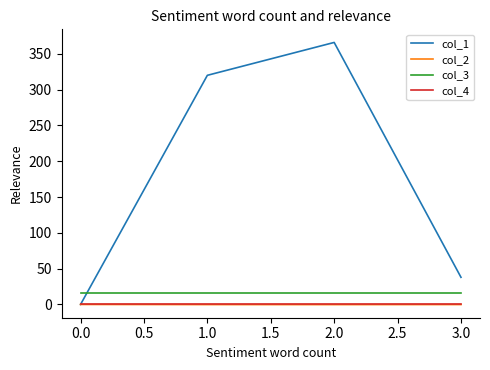

How many values in the col_1 series are below 320?

2